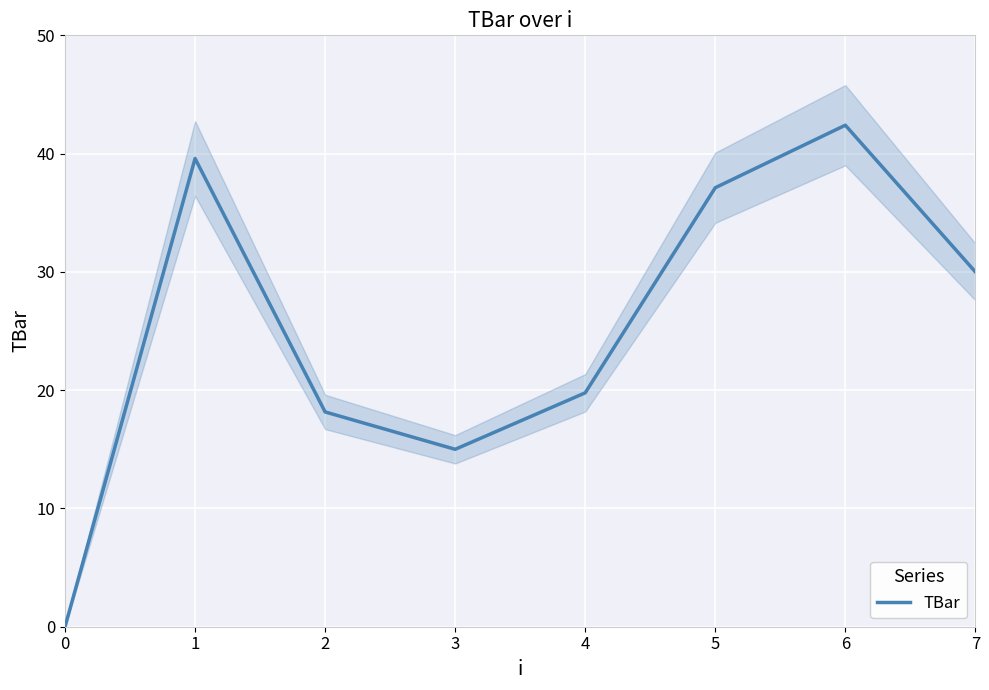

Reading right to left, extract all data points from this chart.

7=30.0	6=42.4	5=37.1	4=19.8	3=15.0	2=18.2	1=39.6	0=0.0